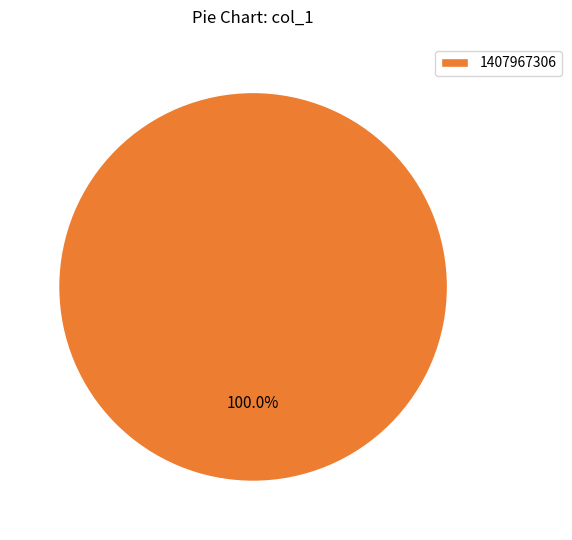

The 1407967306 slice represents 100% of the pie. True or false?

True